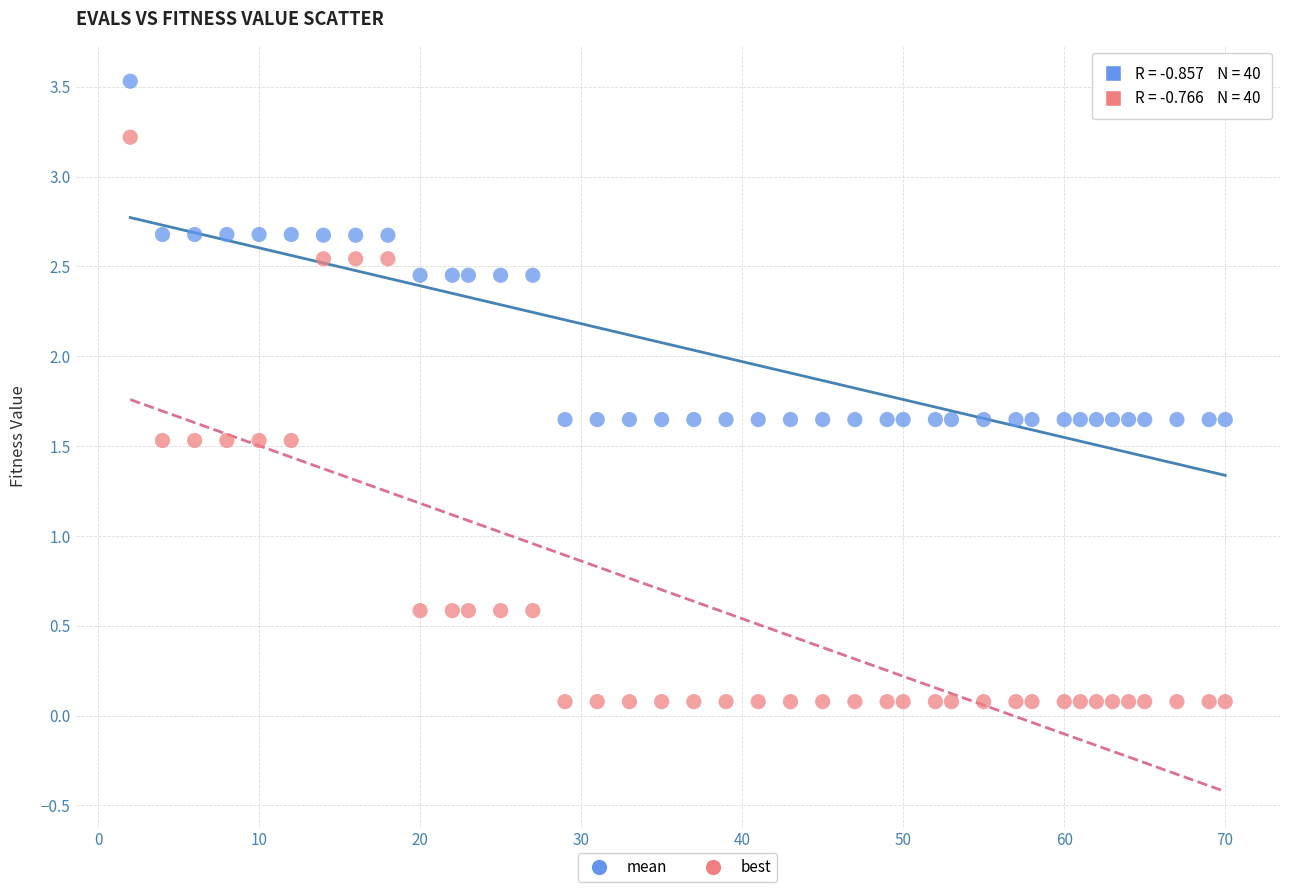

What are all the series names shown in the legend?

mean, best